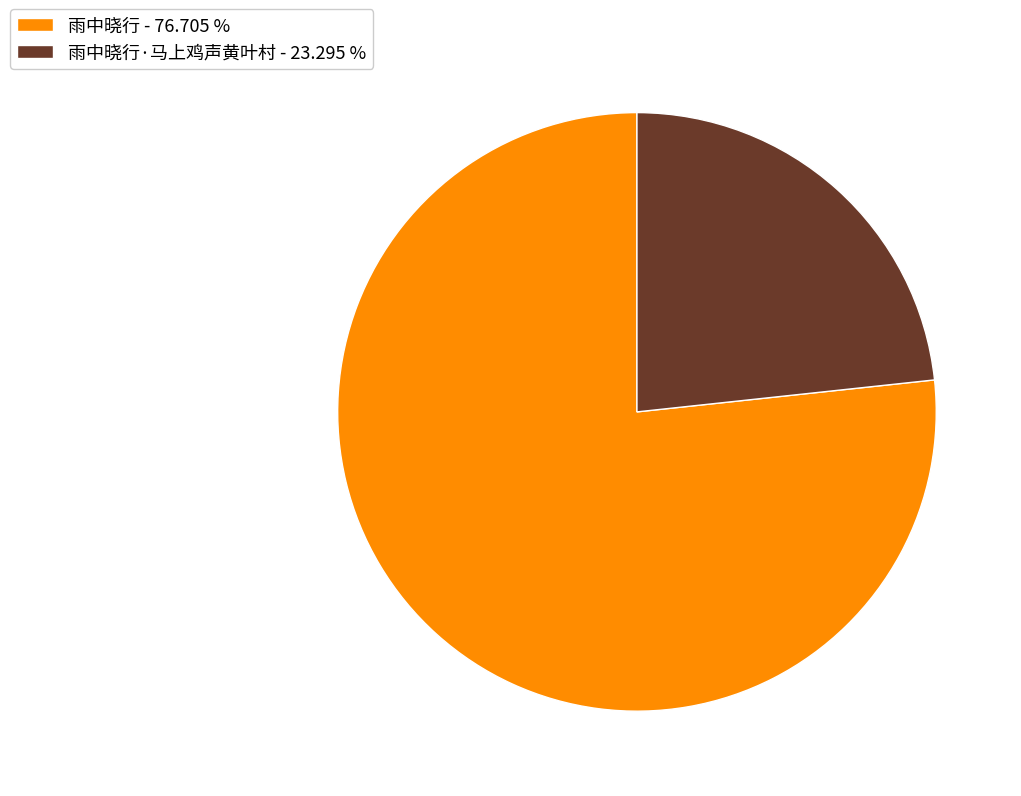

Which category has the smallest portion of the pie?

雨中晓行·马上鸡声黄叶村 - 23.295 %